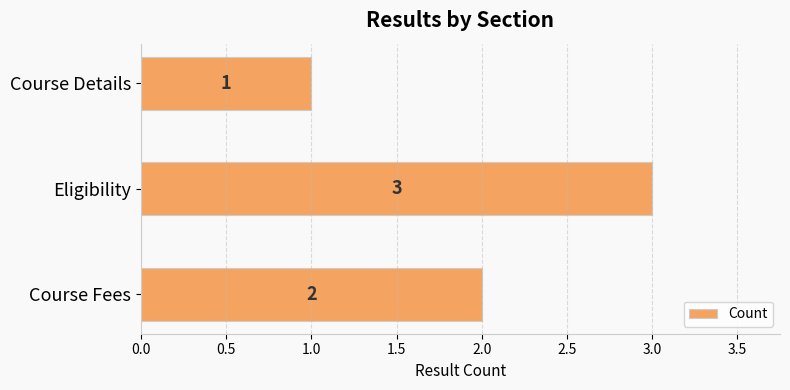

Which label corresponds to the smallest value in the chart?

Course Details